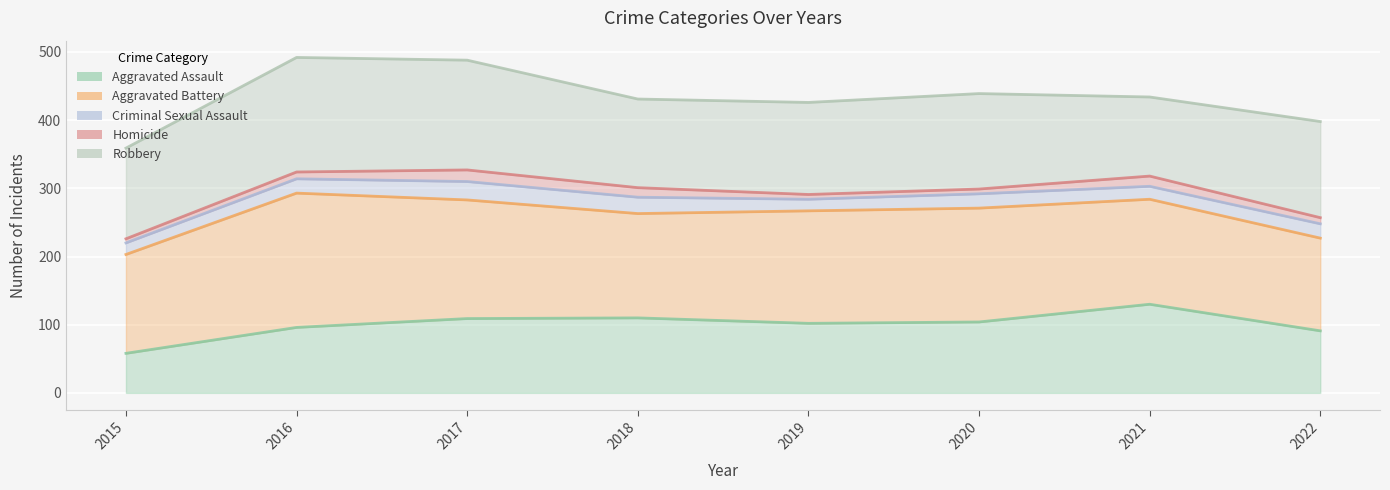

True or false: Aggravated Assault and Criminal Sexual Assault cross at least once.

False